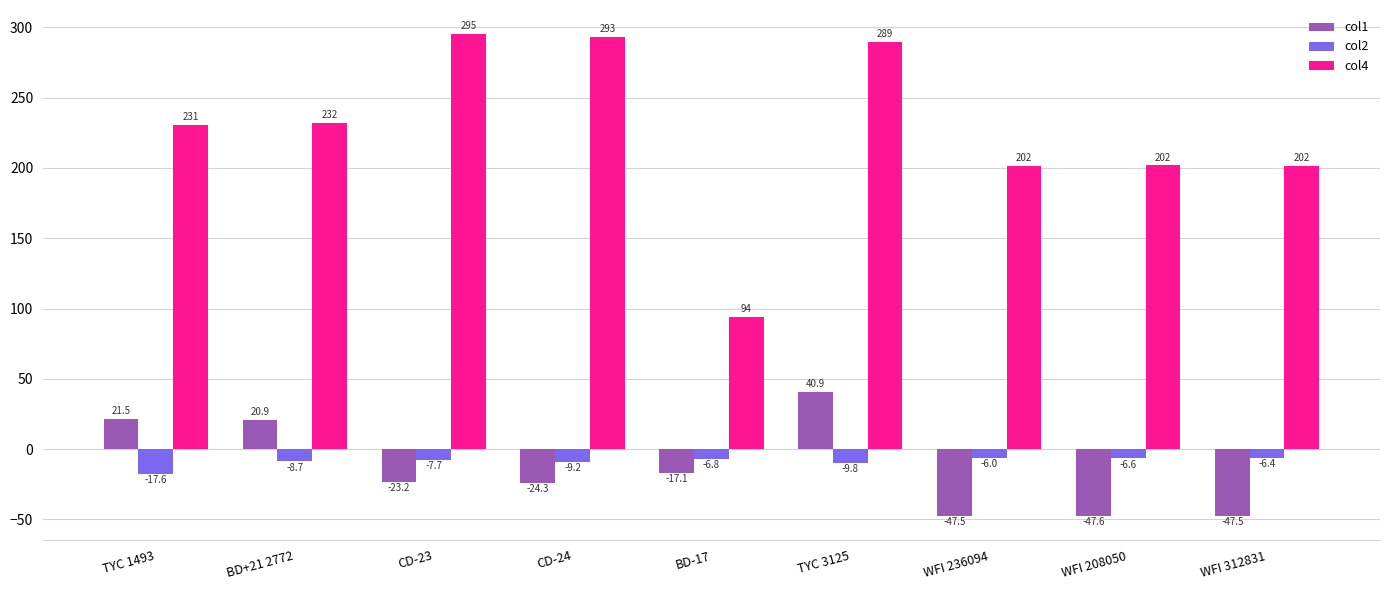

How many values in col1 are above zero?

3